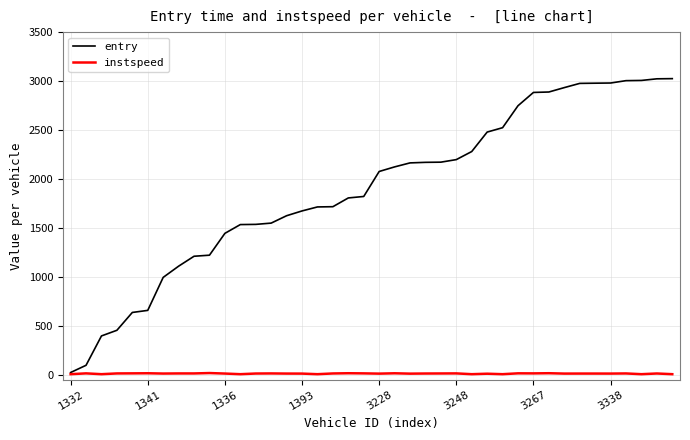

What is the difference between the maximum and second lowest values in the instspeed series?

11.5